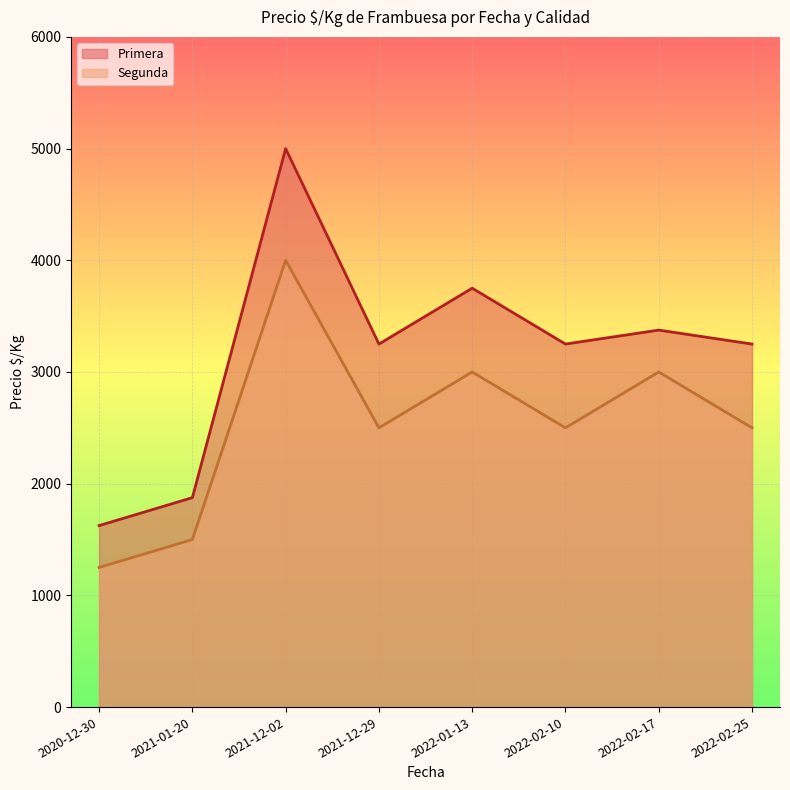

At which category is the sum across all series the highest?

2021-12-02